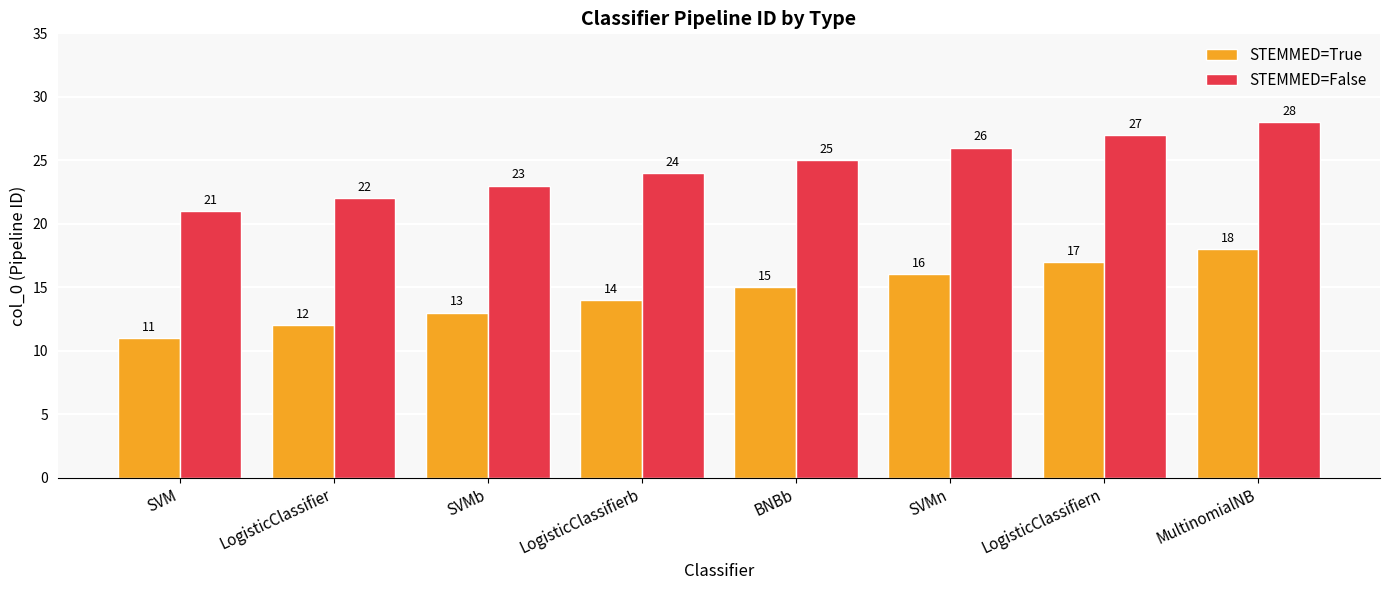

What is the greatest value displayed?

28